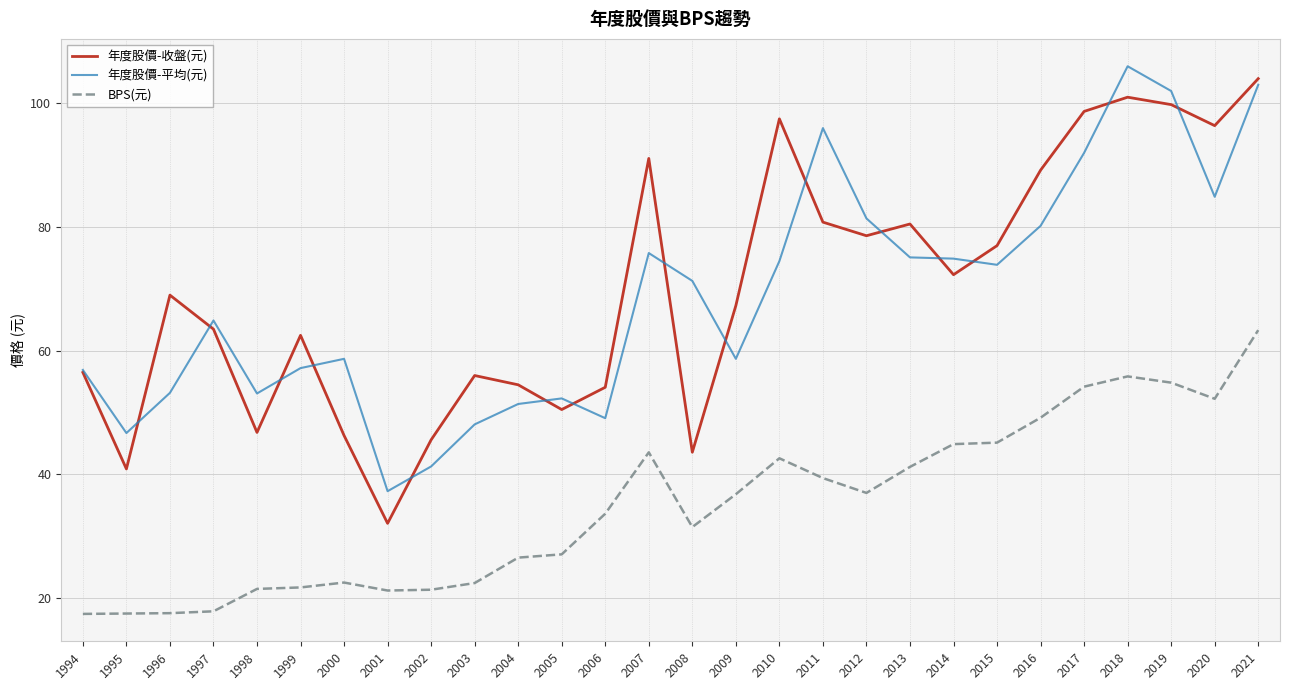

Which series has the largest range (max minus min)?

年度股價-收盤(元)